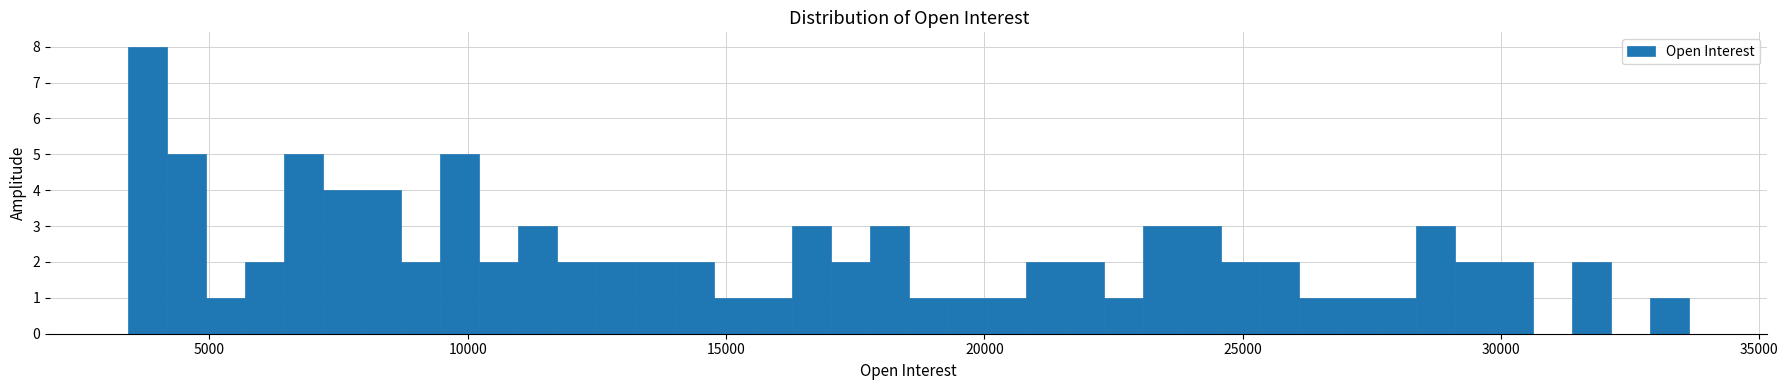

Read against the x-axis, roughly where is the centre of the tallest bar?

4000